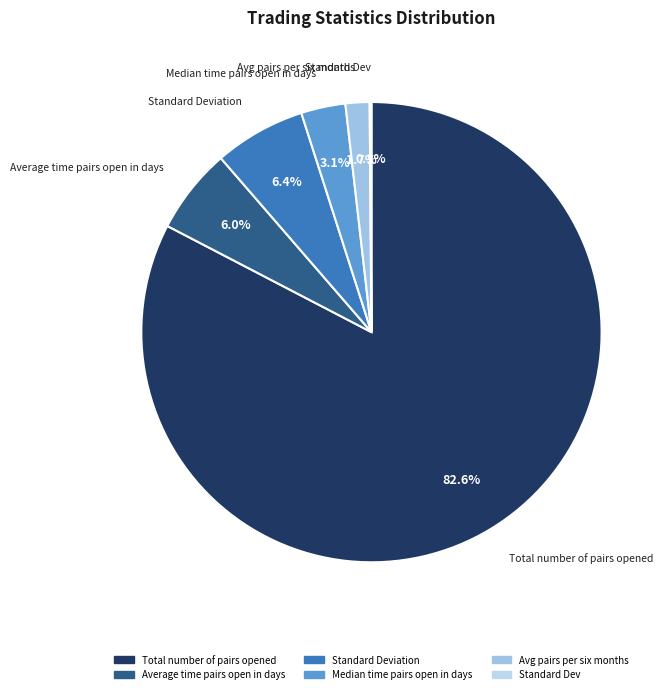

To the nearest percent, what is the average slice percentage?

17%